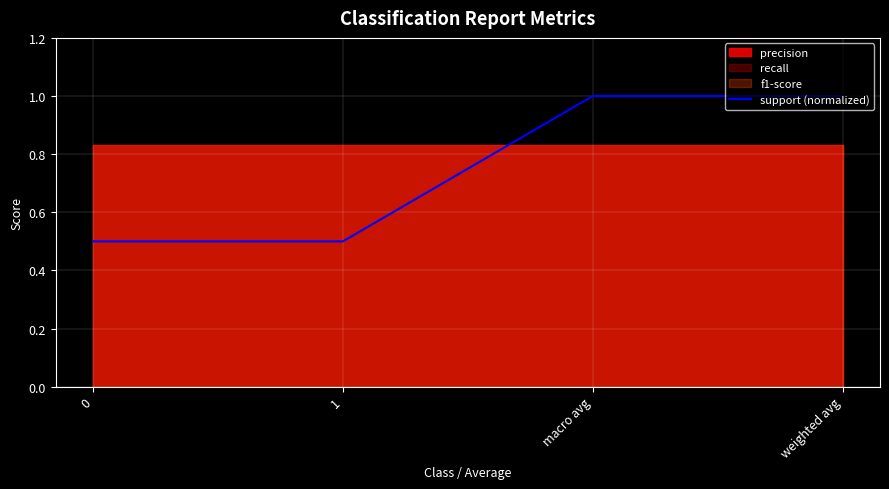

Which category has the highest value across all series?

macro avg